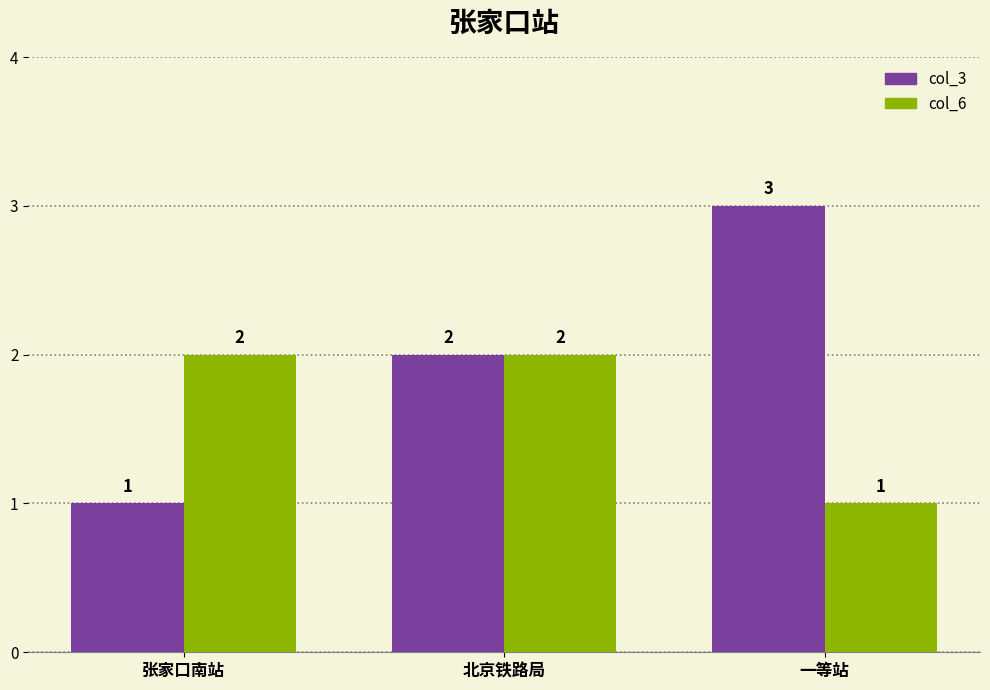

Are the bars horizontal?

No